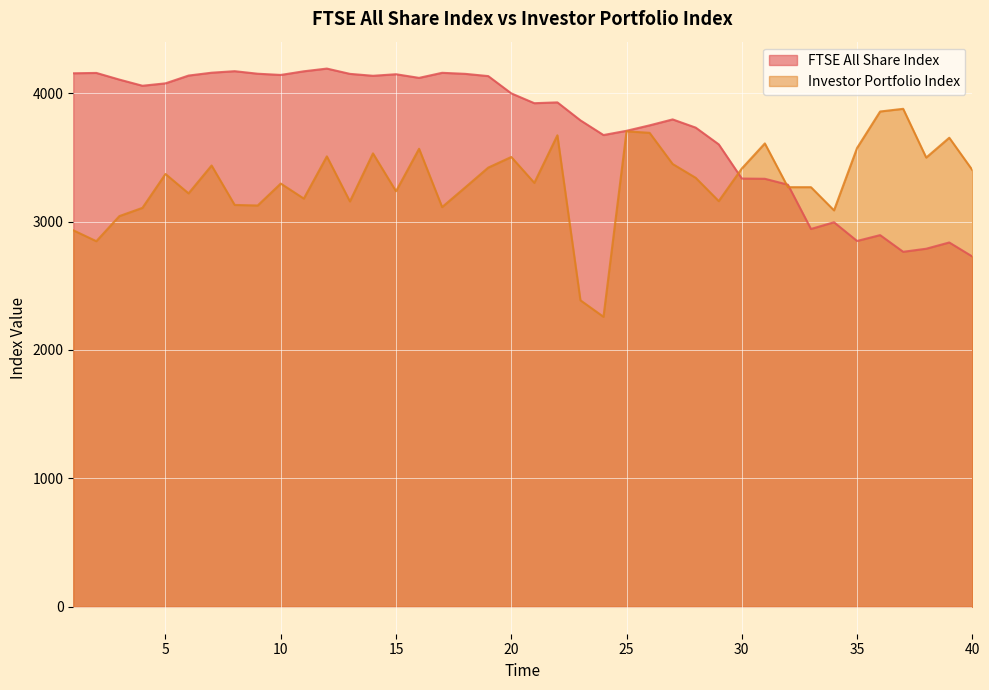

Which series has the widest spread of values?

Investor Portfolio Index